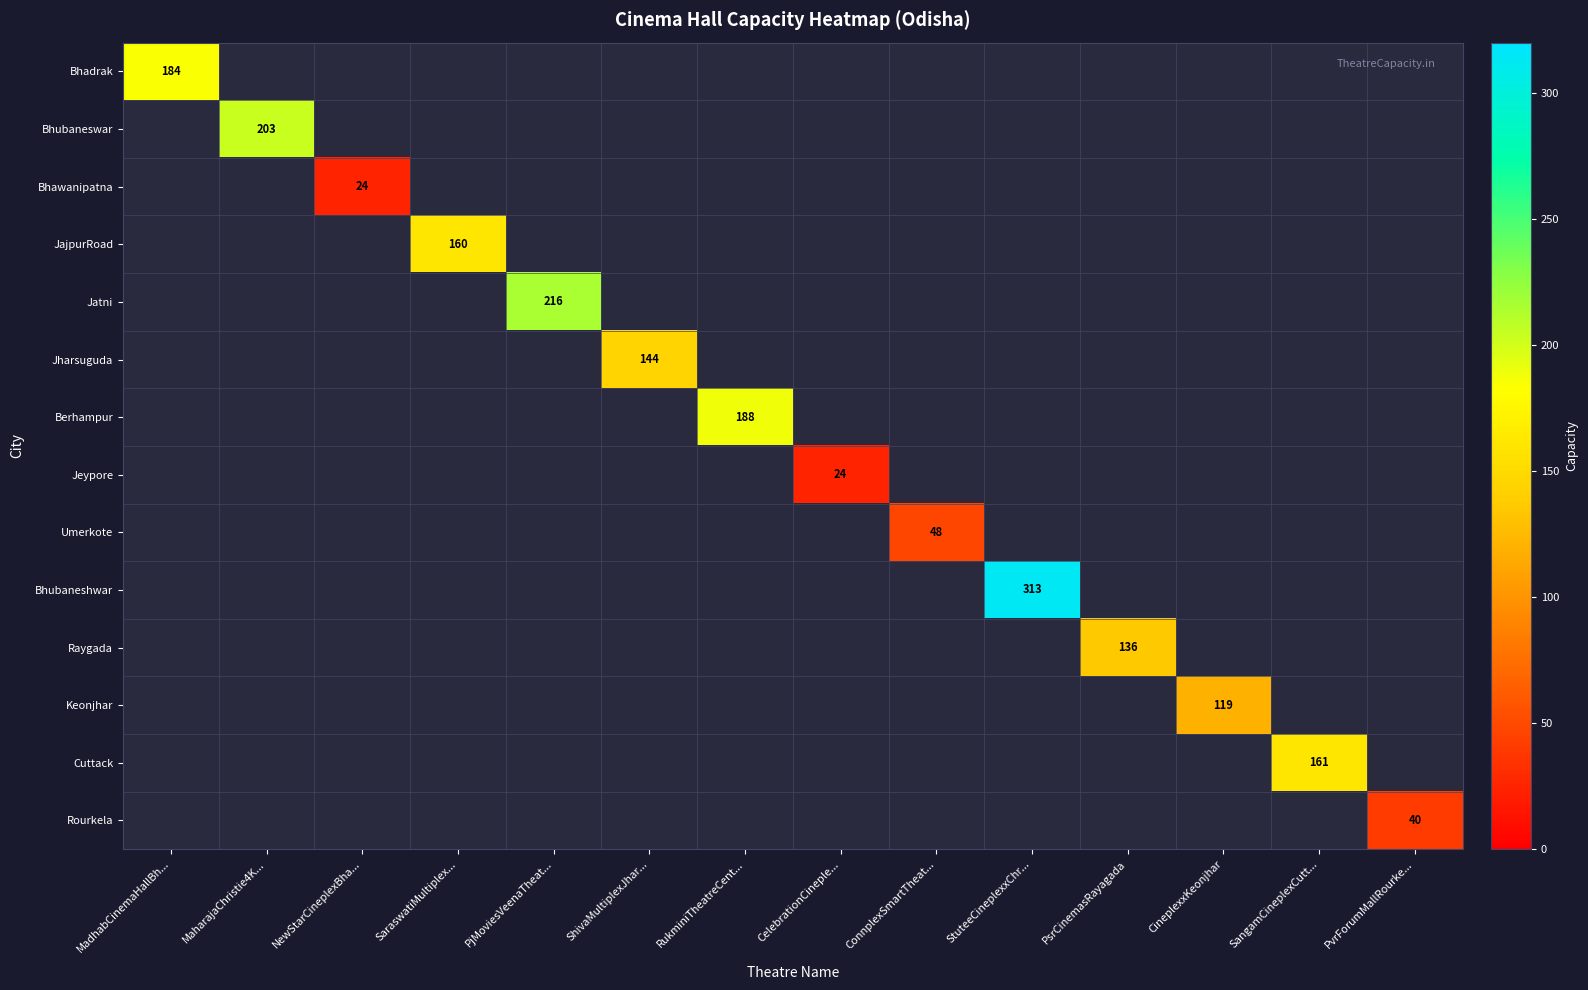

Is the value of Jeypore at CelebrationCineple... greater than the value of Rourkela at SangamCineplexCutt...?

No